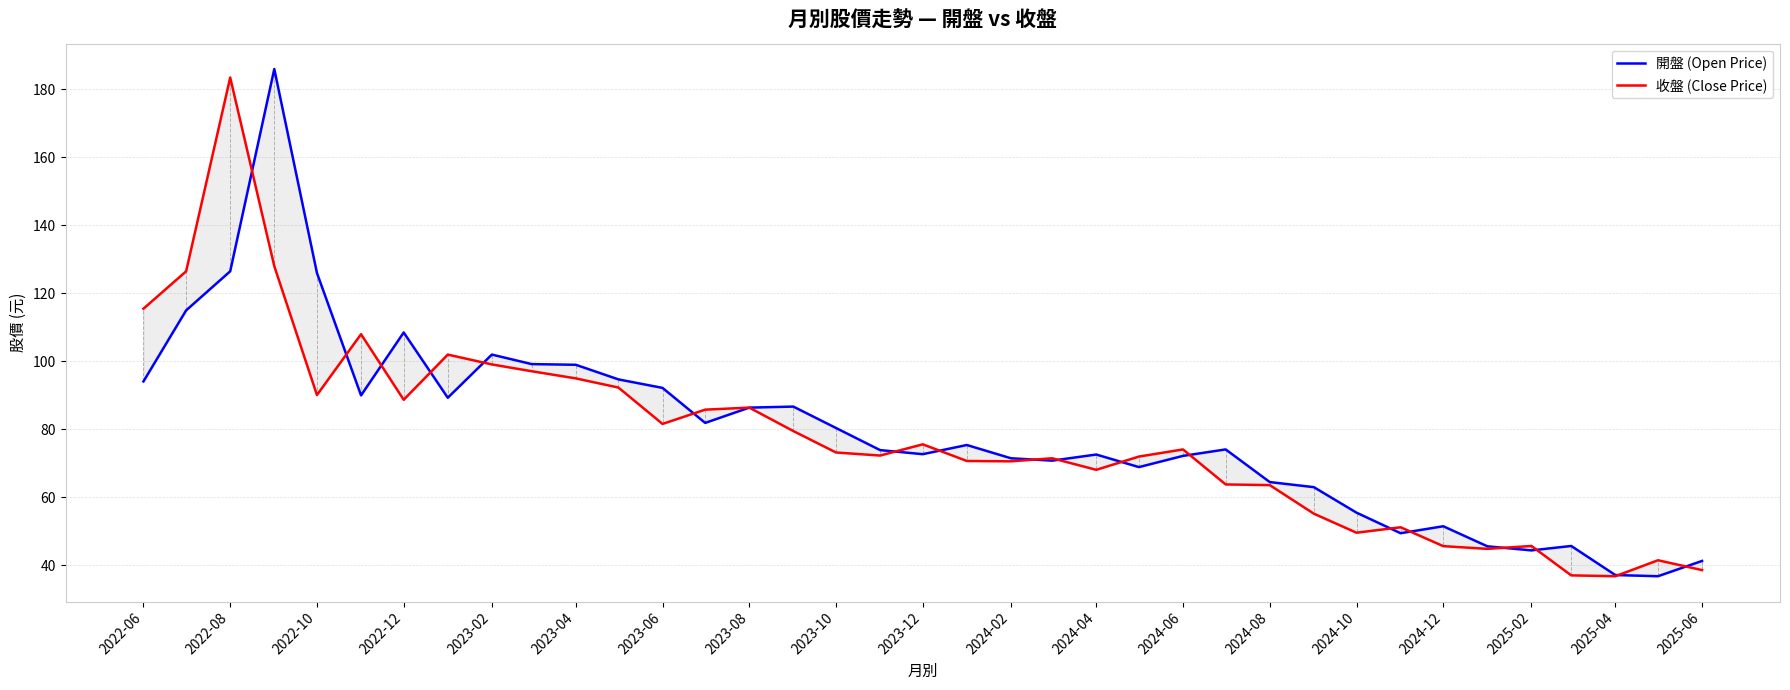

What is the difference between the maximum and minimum values in the 開盤 (Open Price) series?

149.2